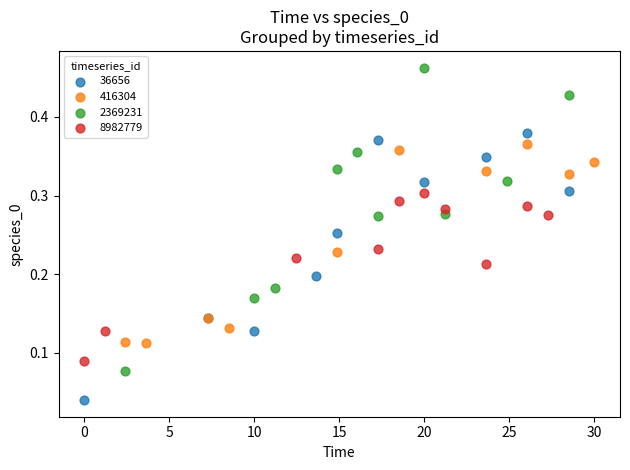

Which series reaches the minimum Y coordinate?

36656